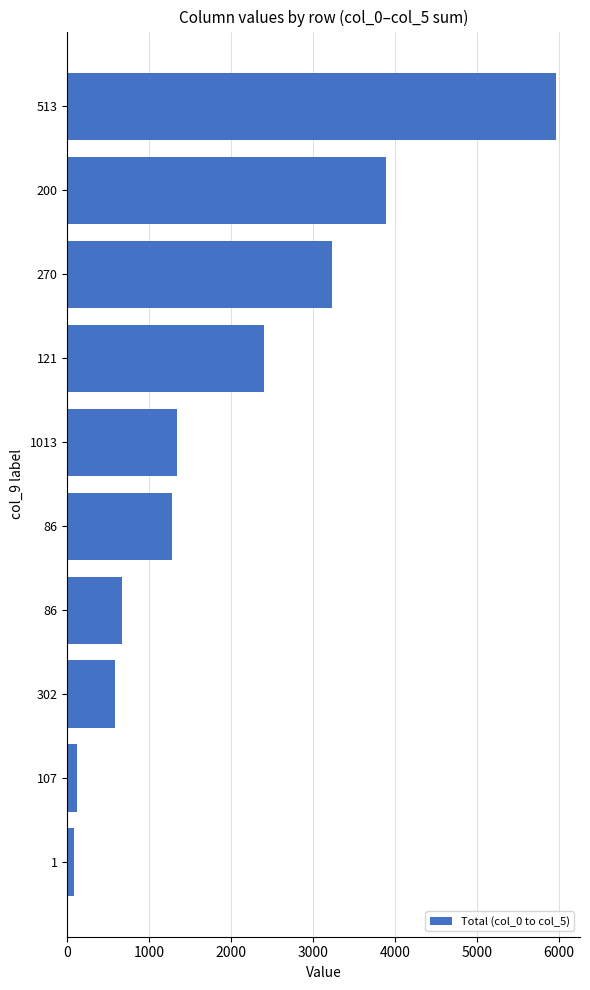

How many data points are less than 1336?

5